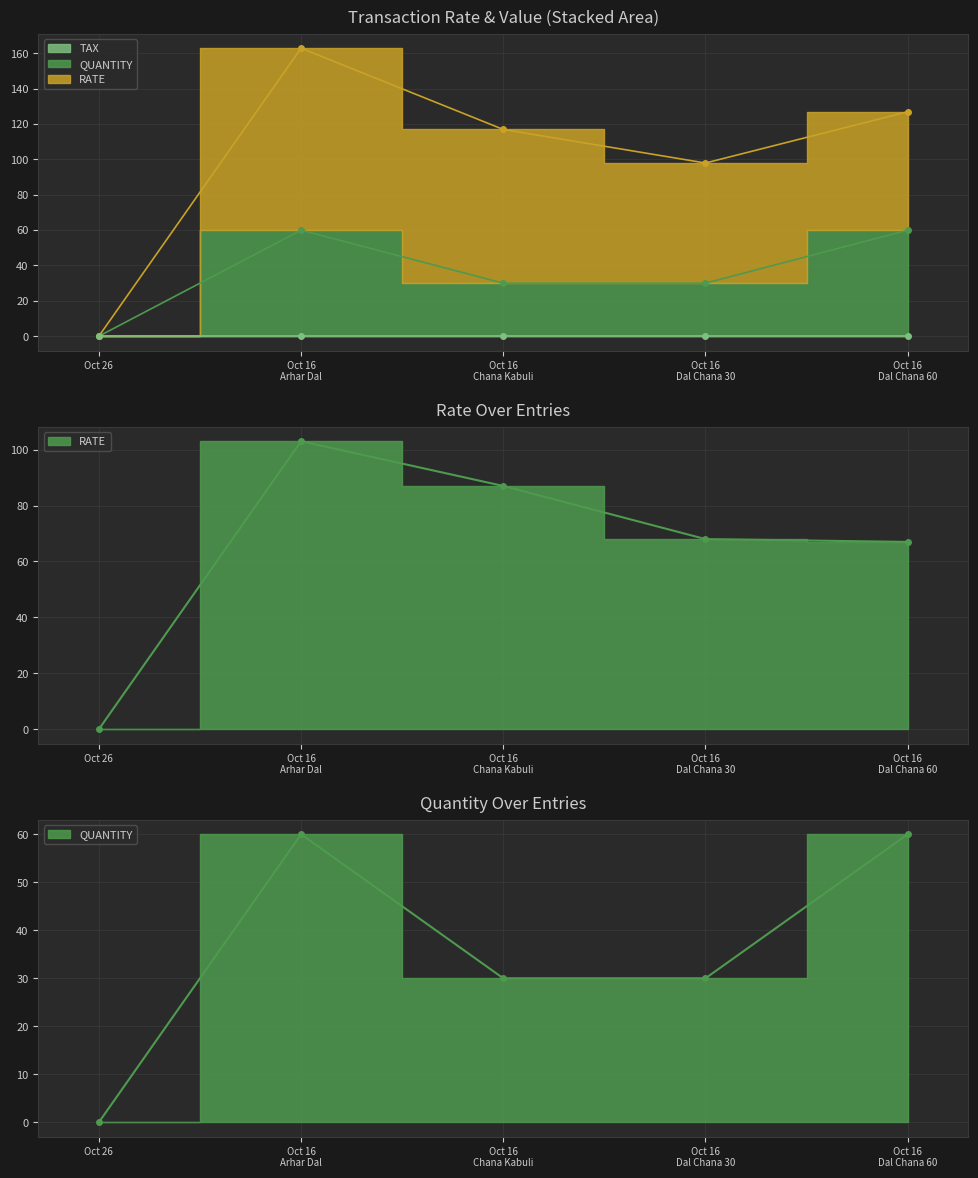

What is the difference between the maximum and minimum values in the QUANTITY series?

60